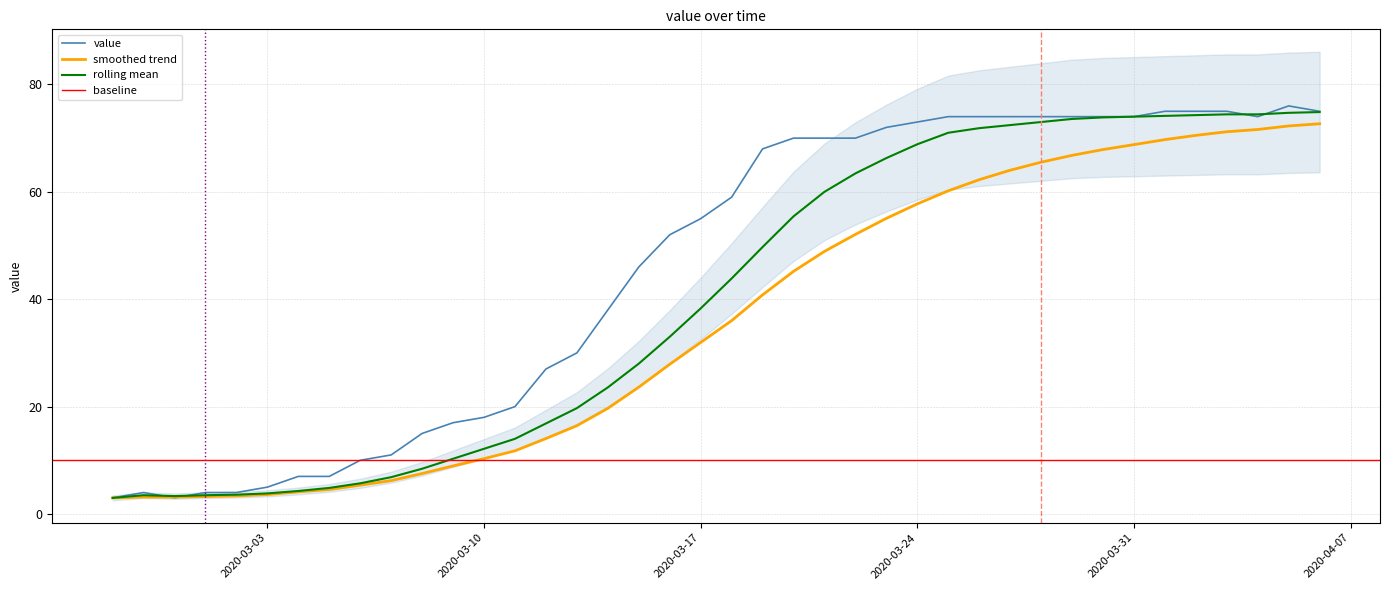

True or false: the data has more than 1 interior local peaks.

True